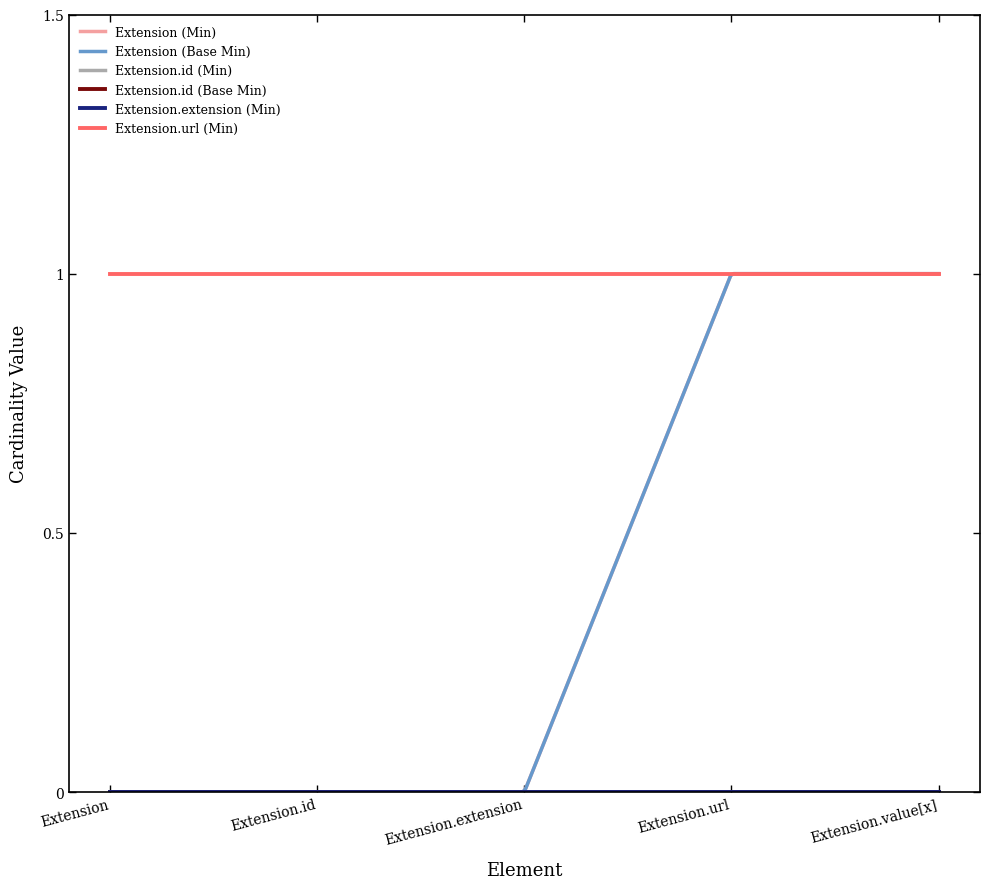

Which series has the largest range (max minus min)?

Extension (Min)